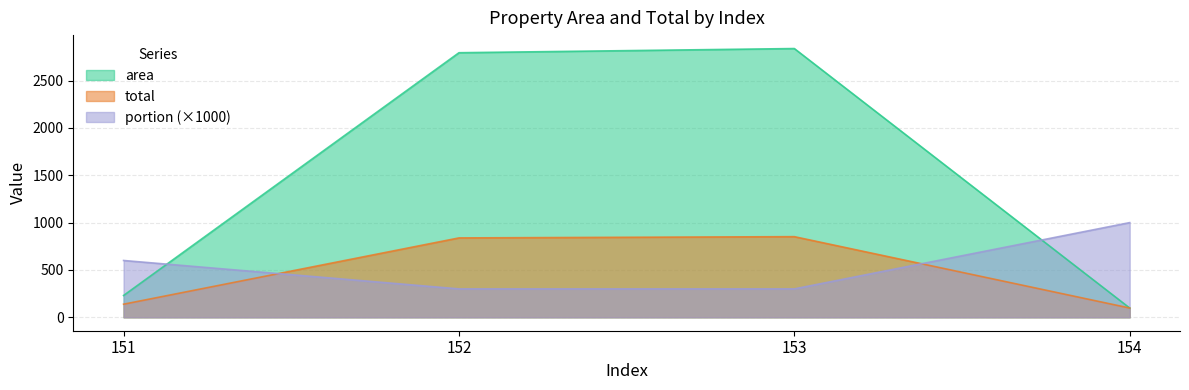

Reading left to right, what are all the values shown in this chart?

area: 151=230.4	152=2794.5	153=2838.7	154=97.8
total: 151=138.3	152=838.4	153=851.6	154=97.8
portion: 151=600.0	152=300.0	153=300.0	154=1000.0